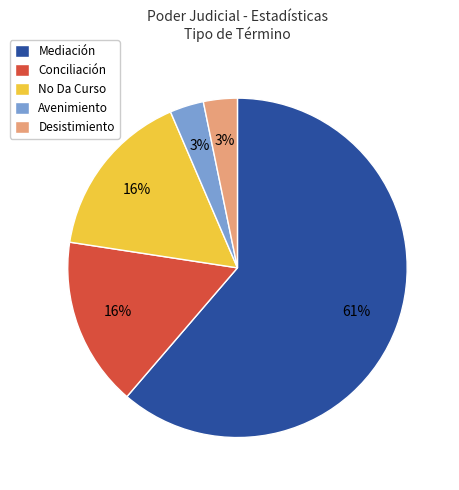

Which slice is the largest?

Mediación